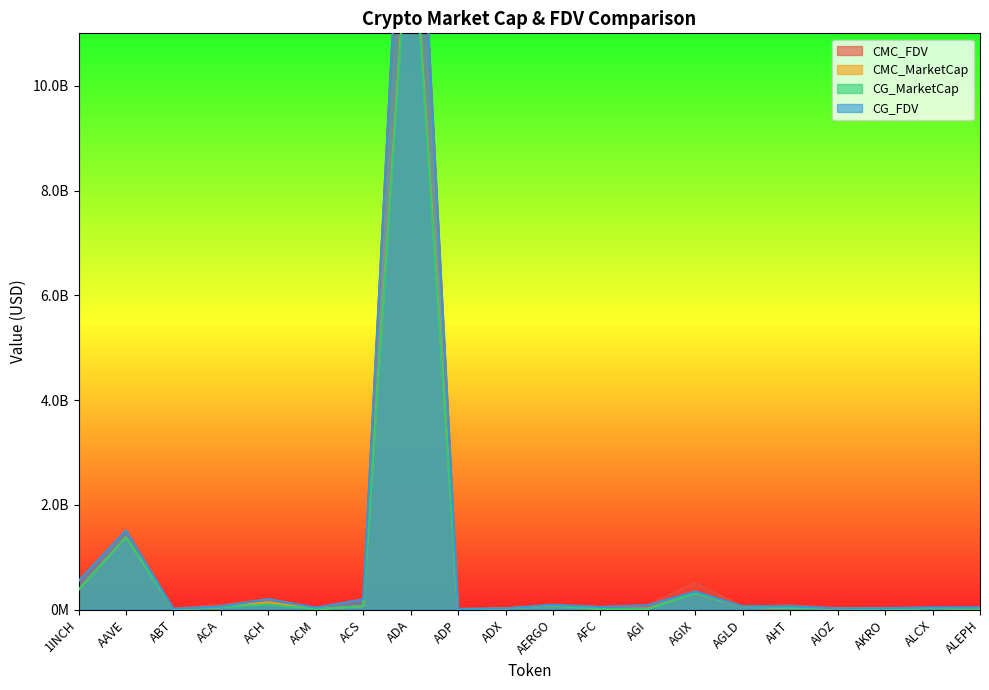

Reading right to left, extract all data points from this chart.

CMC_FDV: ALEPH=44378060.2	ALCX=37055362.4	AKRO=30649089.1	AIOZ=26252704.5	AHT=87799715.8	AGLD=56703249.3	AGIX=512173087.9	AGI=87049522.6	AFC=52160117.9	AERGO=94249069.0	ADX=24435254.5	ADP=15889312.5	ADA=17655428118.5	ACS=198977495.7	ACM=38019301.6	ACH=201983667.9	ACA=94814576.0	ABT=20350402.0	AAVE=1511562384.7	1INCH=548779041.0
CMC_MarketCap: ALEPH=21942330.9	ALCX=32203557.8	AKRO=27070218.4	AIOZ=24682418.2	AHT=34877250.3	AGLD=56703249.3	AGIX=318058786.3	AGI=21512739.3	AFC=12696140.4	AERGO=83881671.4	ADX=23222864.1	ADP=2992768.8	ADA=13841287062.0	ACS=69990095.1	ACM=11268508.5	ACH=140791731.6	ACA=49100123.2	ABT=10782901.8	AAVE=1382892441.3	1INCH=382069873.3
CG_MarketCap: ALEPH=16368670.0	ALCX=32081394.0	AKRO=615698.0	AIOZ=24687941.0	AHT=37975830.0	AGLD=62370543.0	AGIX=318290267.0	AGI=9748100.0	AFC=12758398.0	AERGO=84019127.0	ADX=23184411.0	ADP=2999145.0	ADA=13685414723.0	ACS=70083876.0	ACM=11272836.0	ACH=99636643.0	ACA=48954425.0	ABT=9401147.0	AAVE=1382514372.0	1INCH=381149487.0
CG_FDV: ALEPH=43899855.0	ALCX=44586440.0	AKRO=30784901.0	AIOZ=26258478.0	AHT=67147465.0	AGLD=62370543.0	AGIX=347209183.0	AGI=84977680.0	AFC=52415352.0	AERGO=94403514.0	ADX=24394794.0	ADP=15923166.0	ADA=17618308034.0	ACS=199244110.0	ACM=37957834.0	ACH=201543020.0	ACA=61052708.0	ABT=17738012.0	AAVE=1511149655.0	1INCH=547457061.0